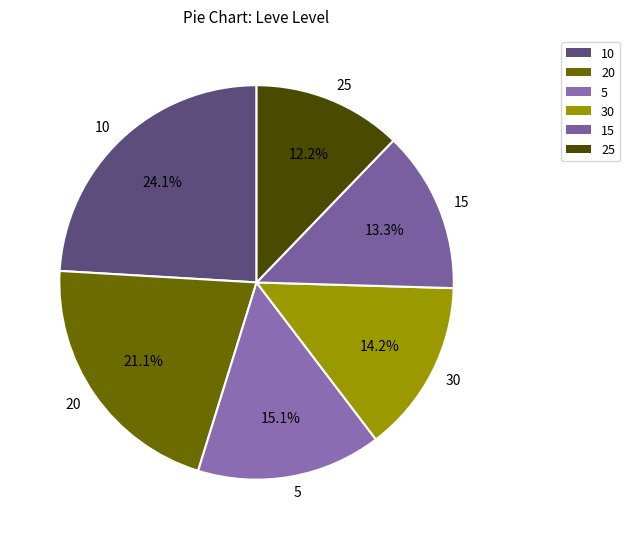

True or false: 20 accounts for 1% of the total.

False